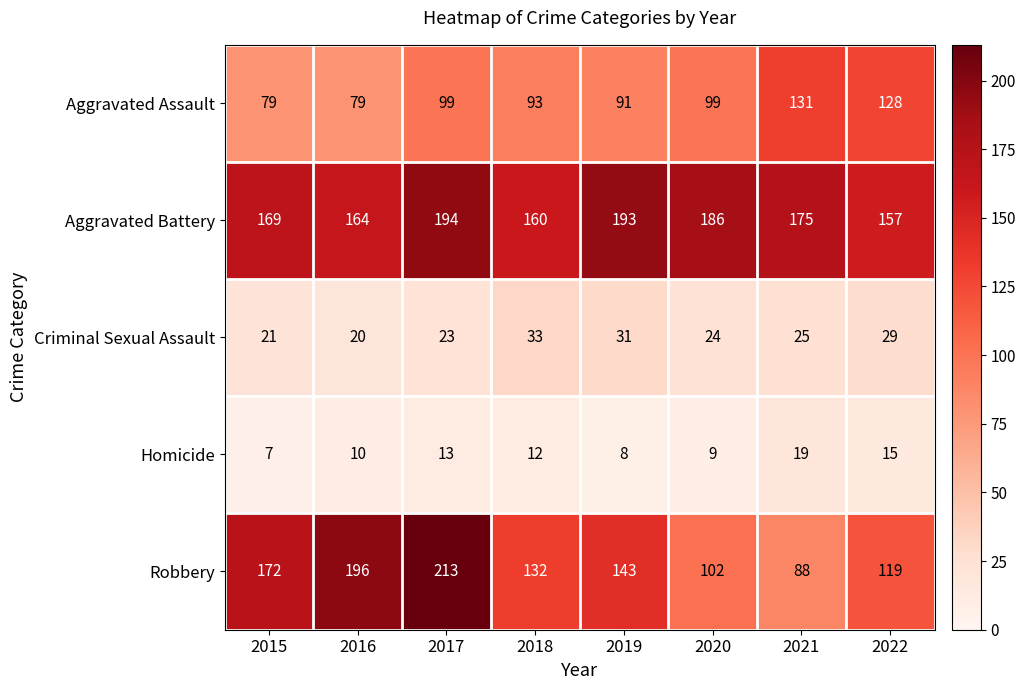

What is the sum of the Homicide values at 2019 and 2018?

20